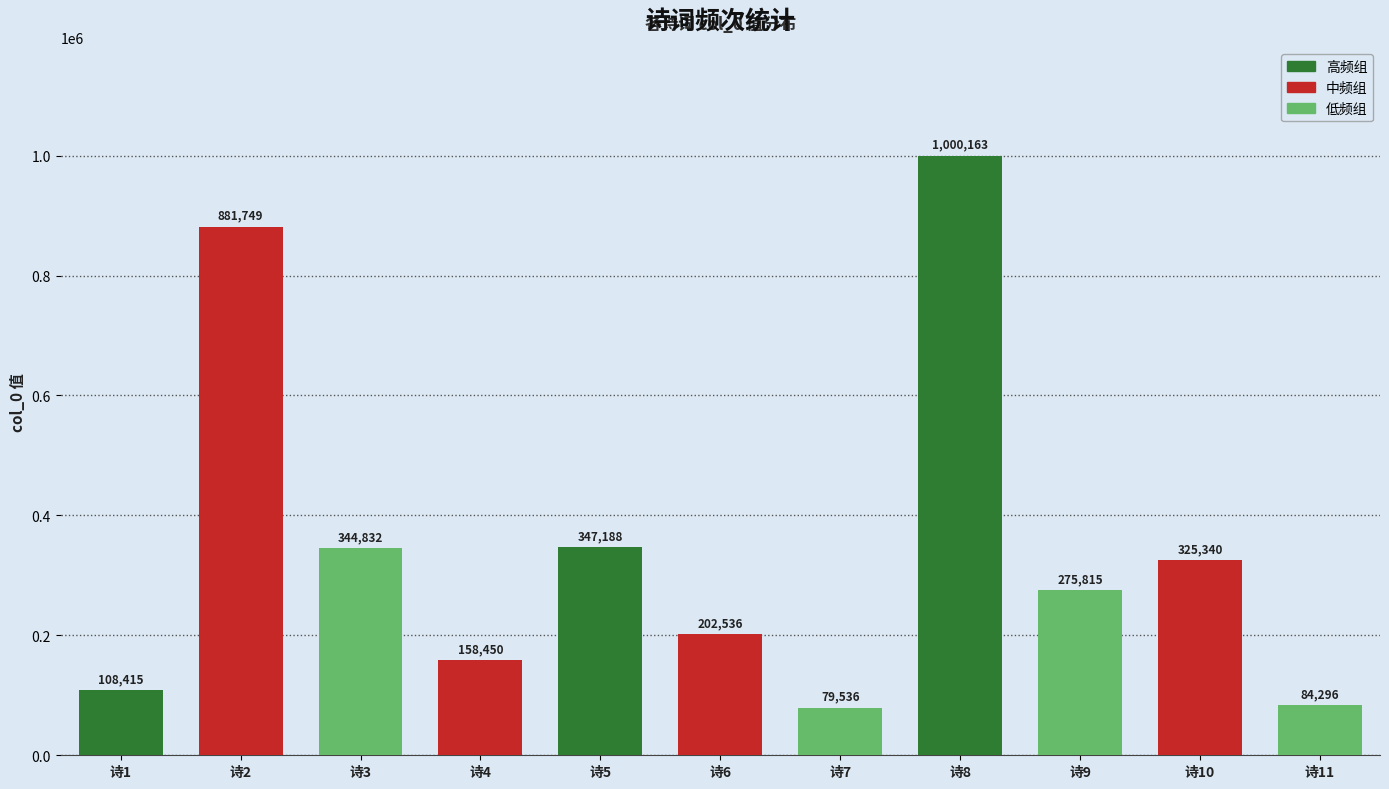

Rank the categories by value from highest to lowest.

诗8, 诗2, 诗5, 诗3, 诗10, 诗9, 诗6, 诗4, 诗1, 诗11, 诗7